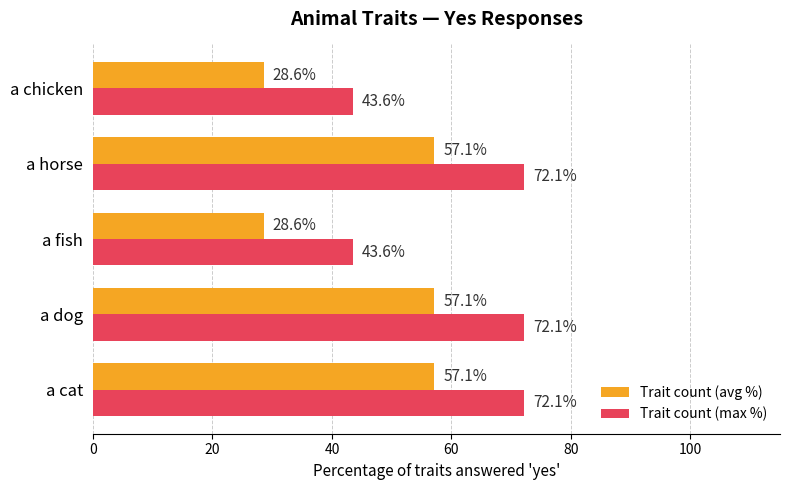

What is the lowest value of the Trait count (max %) series?

43.6